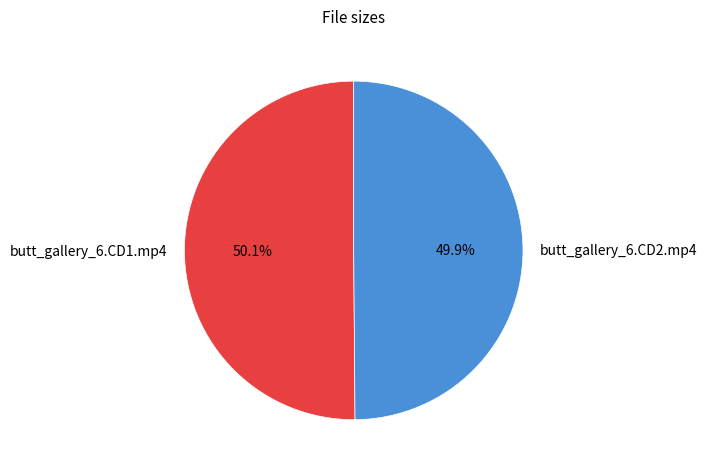

What portion of the pie excludes butt_gallery_6.CD1.mp4?

49.9%